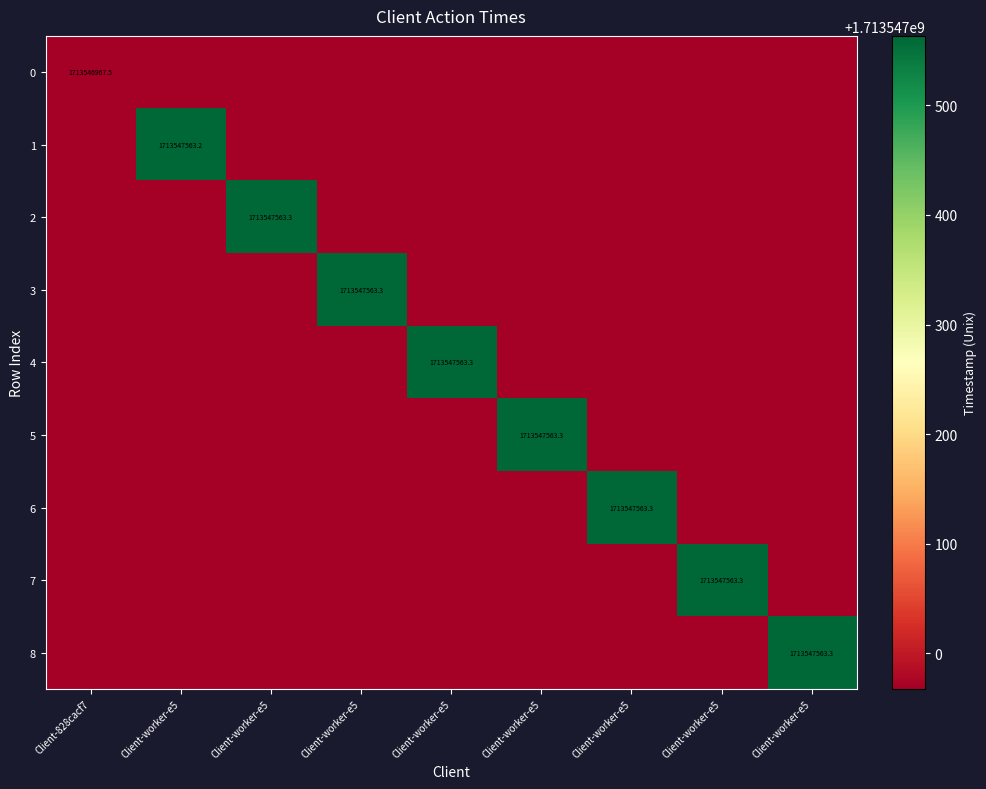

Reading right to left, what are all the values shown in this chart?

0: 8=0.0	7=0.0	6=0.0	5=0.0	4=0.0	3=0.0	2=0.0	1=0.0	0=1713546967.5
1: 8=0.0	7=0.0	6=0.0	5=0.0	4=0.0	3=0.0	2=0.0	1=1713547563.2	0=0.0
2: 8=0.0	7=0.0	6=0.0	5=0.0	4=0.0	3=0.0	2=1713547563.3	1=0.0	0=0.0
3: 8=0.0	7=0.0	6=0.0	5=0.0	4=0.0	3=1713547563.3	2=0.0	1=0.0	0=0.0
4: 8=0.0	7=0.0	6=0.0	5=0.0	4=1713547563.3	3=0.0	2=0.0	1=0.0	0=0.0
5: 8=0.0	7=0.0	6=0.0	5=1713547563.3	4=0.0	3=0.0	2=0.0	1=0.0	0=0.0
6: 8=0.0	7=0.0	6=1713547563.3	5=0.0	4=0.0	3=0.0	2=0.0	1=0.0	0=0.0
7: 8=0.0	7=1713547563.3	6=0.0	5=0.0	4=0.0	3=0.0	2=0.0	1=0.0	0=0.0
8: 8=1713547563.3	7=0.0	6=0.0	5=0.0	4=0.0	3=0.0	2=0.0	1=0.0	0=0.0